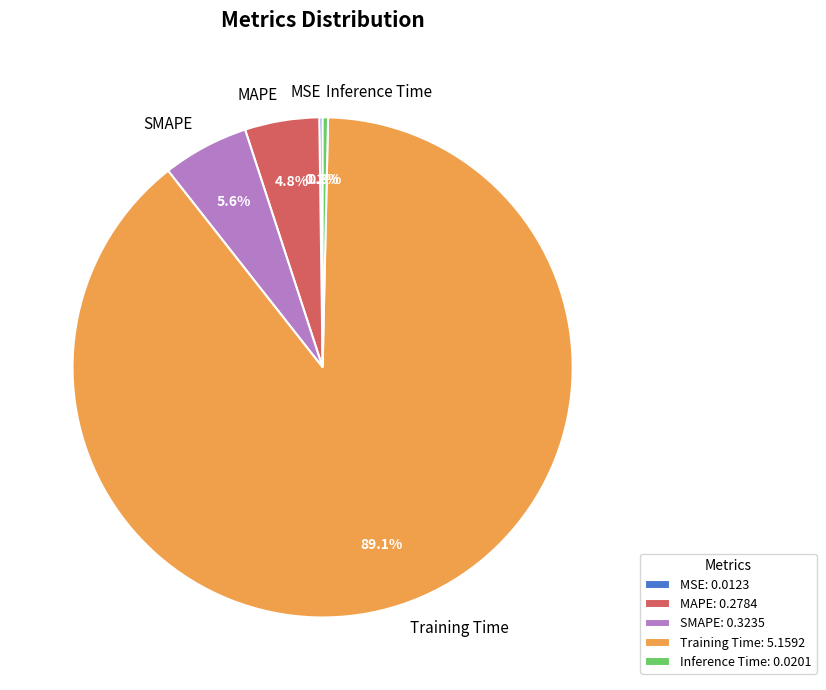

To the nearest percent, what percentage of the pie is Training Time?

89%